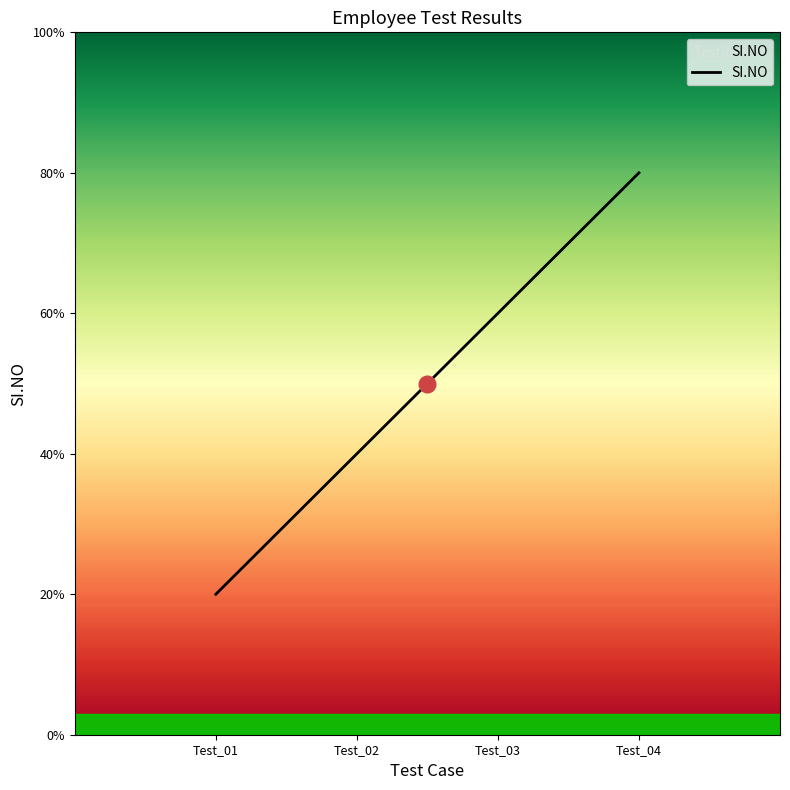

List the labels in order of value, largest first.

Test_04, Test_03, Test_02, Test_01